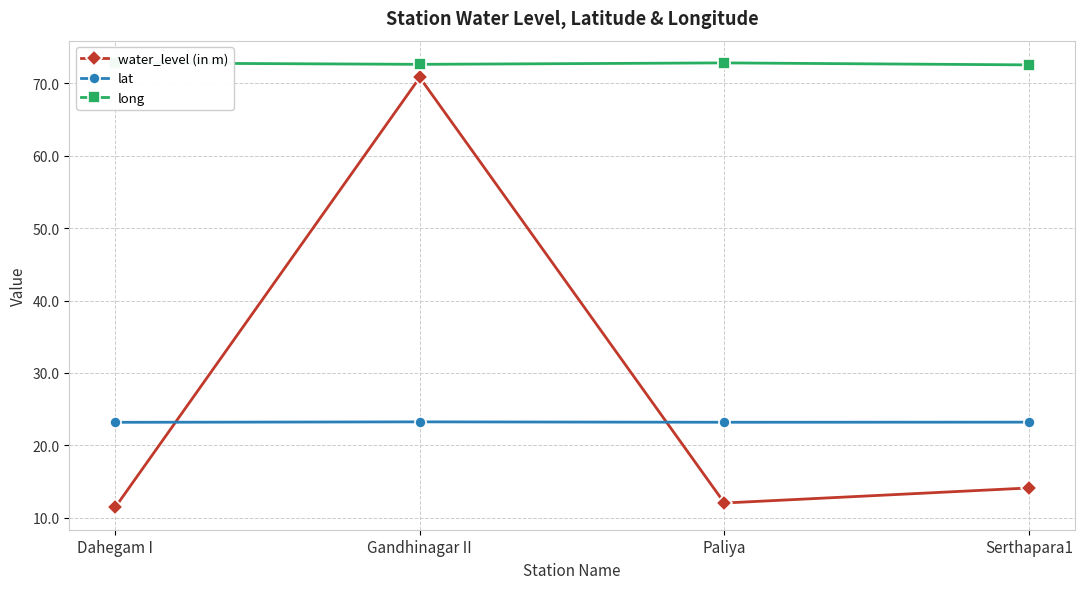

What position from the right is Gandhinagar II?

3